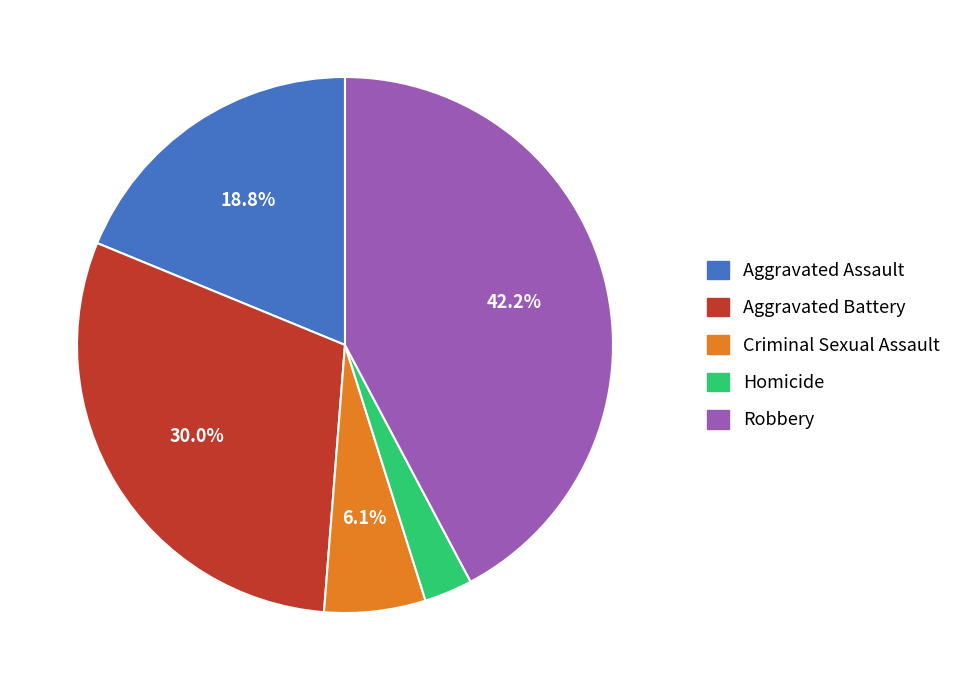

Does any single category account for the majority?

No